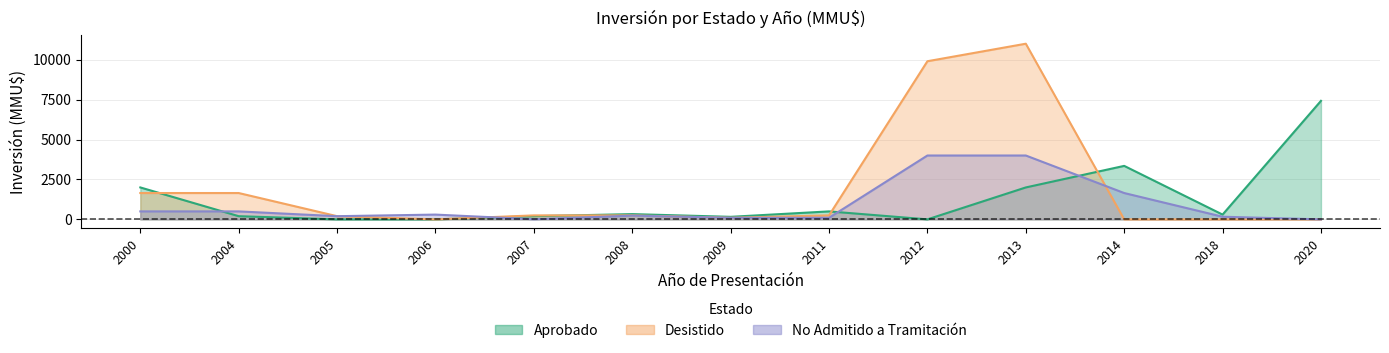

After their last crossing, which series has the higher values: Desistido or Aprobado?

Aprobado